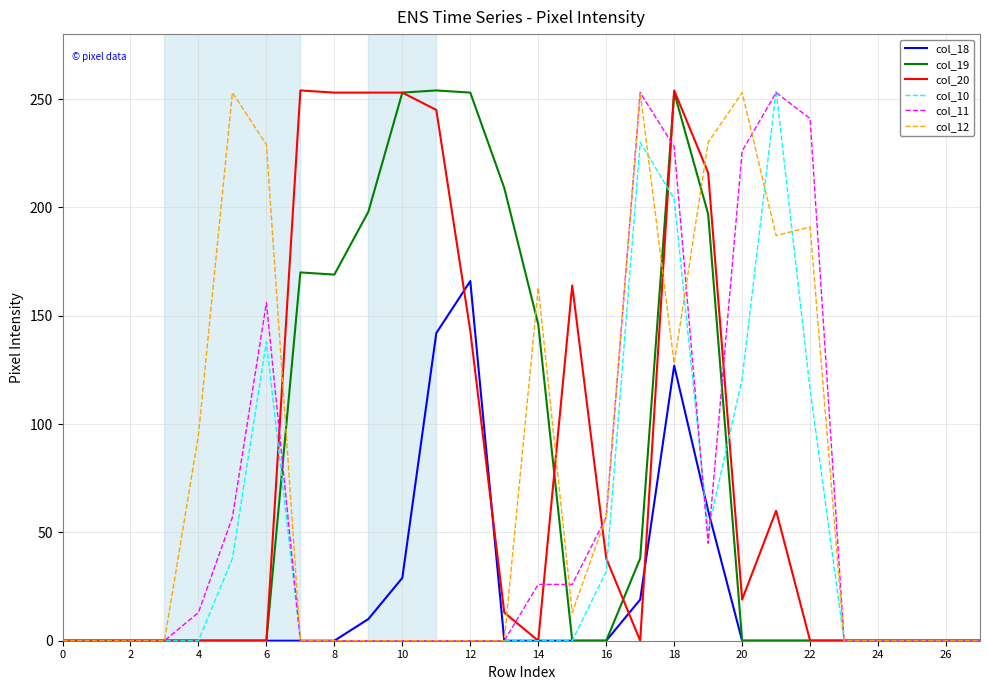

Reading right to left, what are all the values shown in this chart?

col_18: 0	0	0	0	0	0	0	0	60	127	19	0	0	0	0	166	142	29	10	0	0	0	0	0	0	0	0	0
col_19: 0	0	0	0	0	0	0	0	197	253	38	0	0	146	209	253	254	253	198	169	170	0	0	0	0	0	0	0
col_20: 0	0	0	0	0	0	60	19	216	254	0	38	164	0	13	143	245	253	253	253	254	0	0	0	0	0	0	0
col_10: 0	0	0	0	0	116	254	121	51	204	230	32	0	0	0	0	0	0	0	0	0	138	38	0	0	0	0	0
col_11: 0	0	0	0	0	241	253	226	45	228	253	57	26	26	0	0	0	0	0	0	0	156	57	13	0	0	0	0
col_12: 0	0	0	0	0	191	187	253	230	128	253	57	13	163	0	0	0	0	0	0	0	229	253	95	0	0	0	0